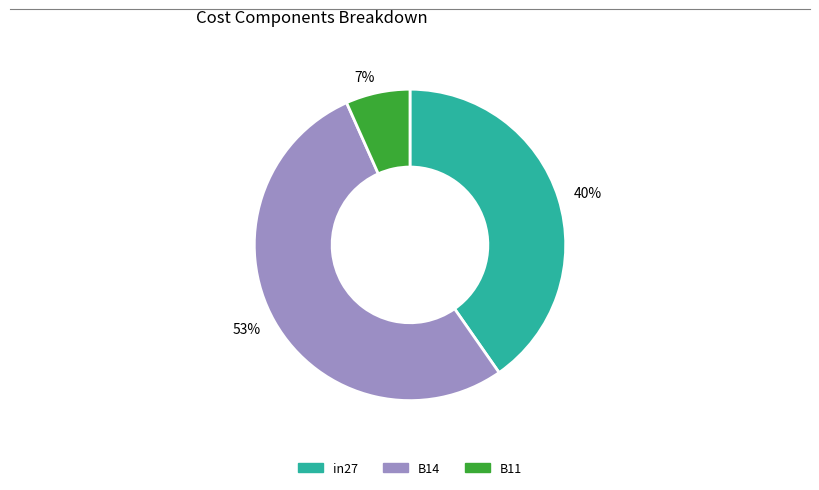

Which slice is the smallest?

7%